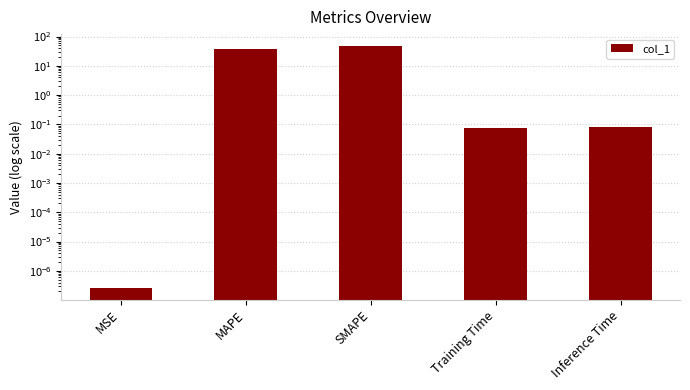

Which has a higher value, Inference Time or SMAPE?

SMAPE